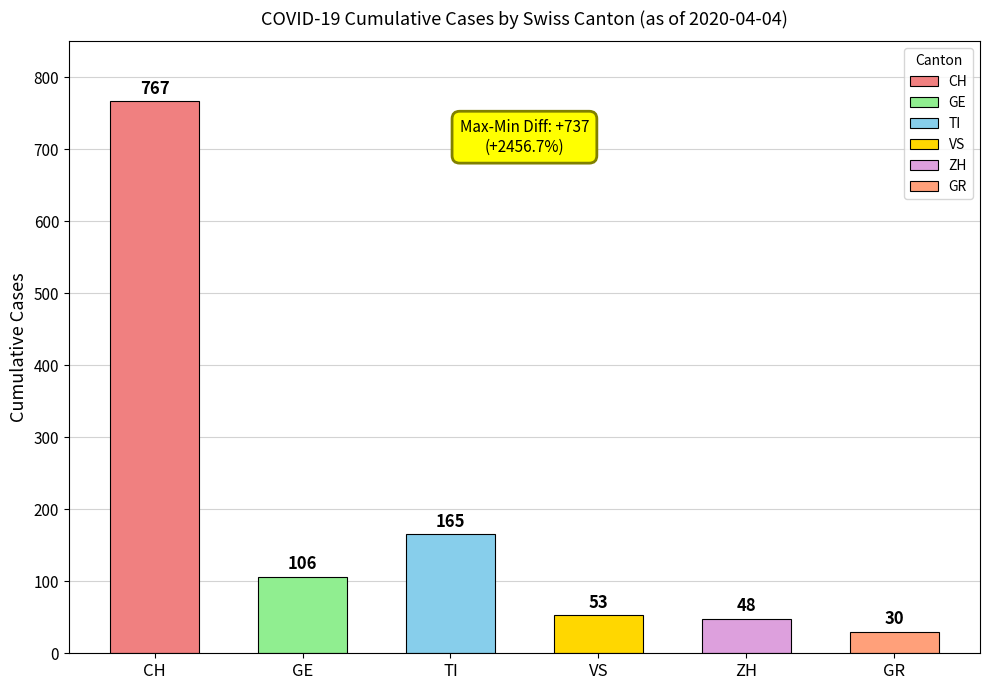

Approximately how many times larger is the value at CH compared to VS?

14.5